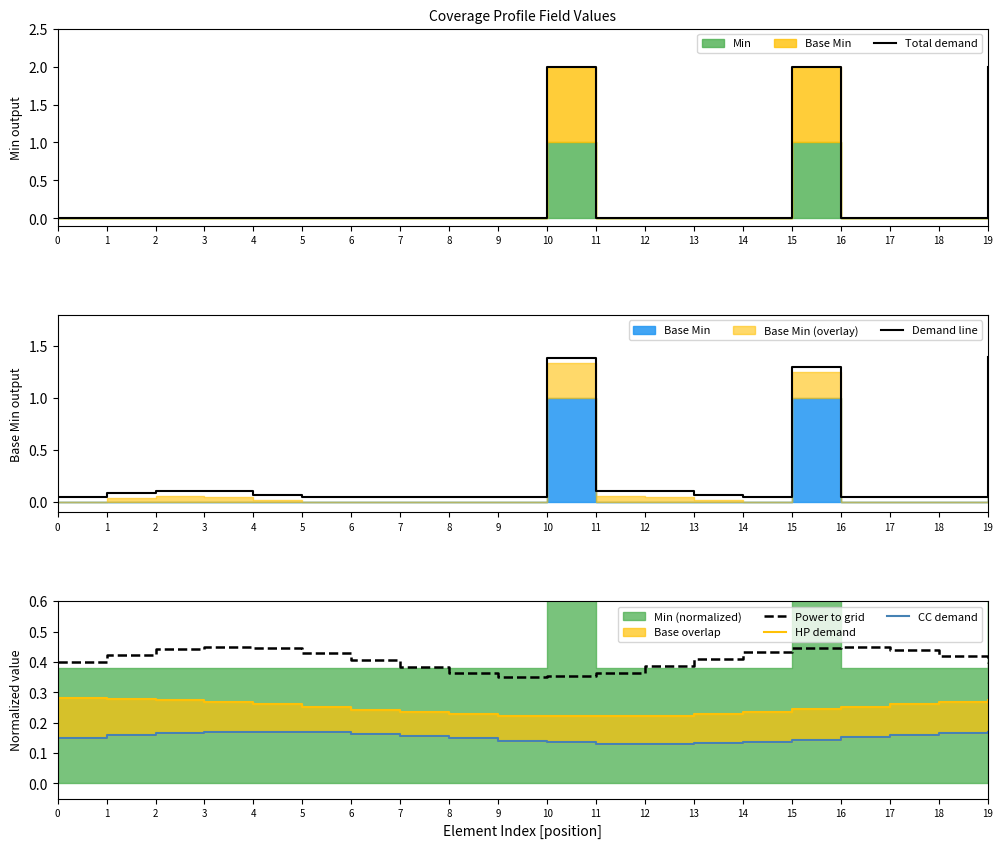

List the labels in order of HP demand value, smallest first.

10, 11, 9, 12, 8, 13, 7, 14, 6, 15, 5, 16, 4, 17, 3, 18, 2, 19, 1, 0